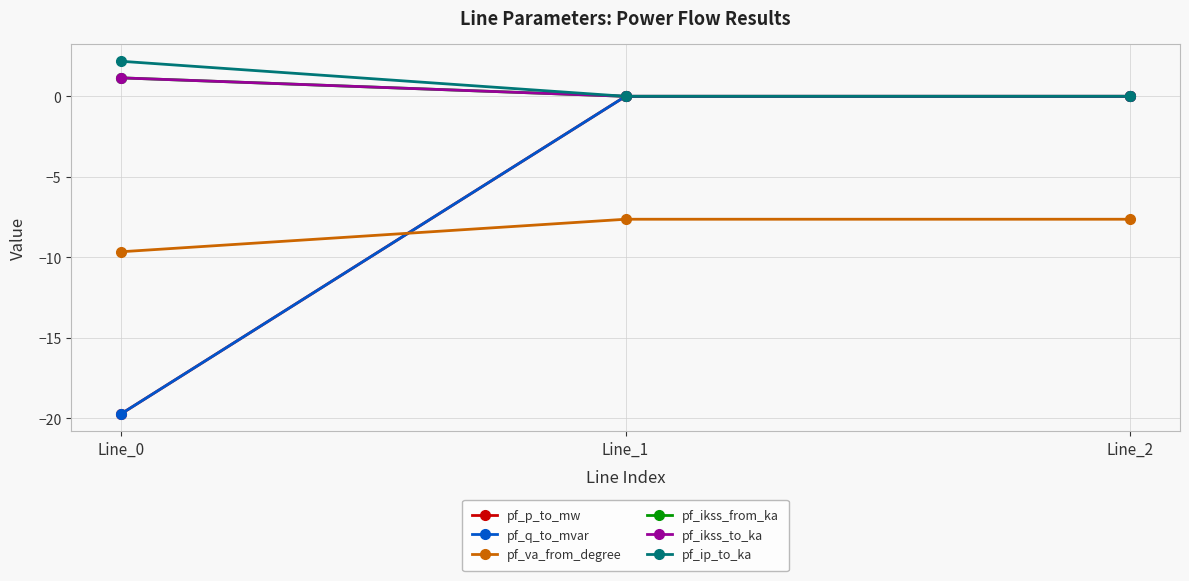

What is the difference between the highest and lowest values at Line_2?

7.6